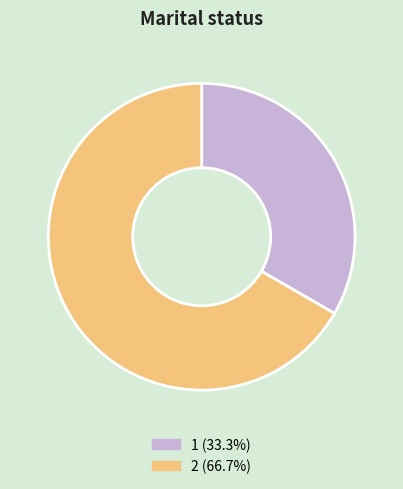

Combined, do 1 and 2 account for over 50%?

Yes